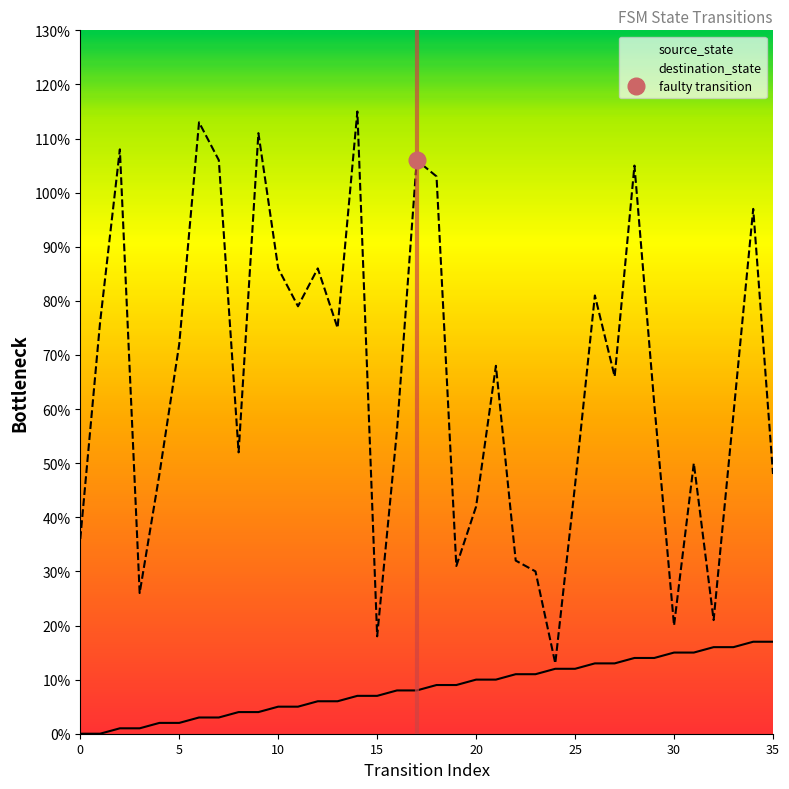

The value of source_state at 35 is 17. True or false?

True